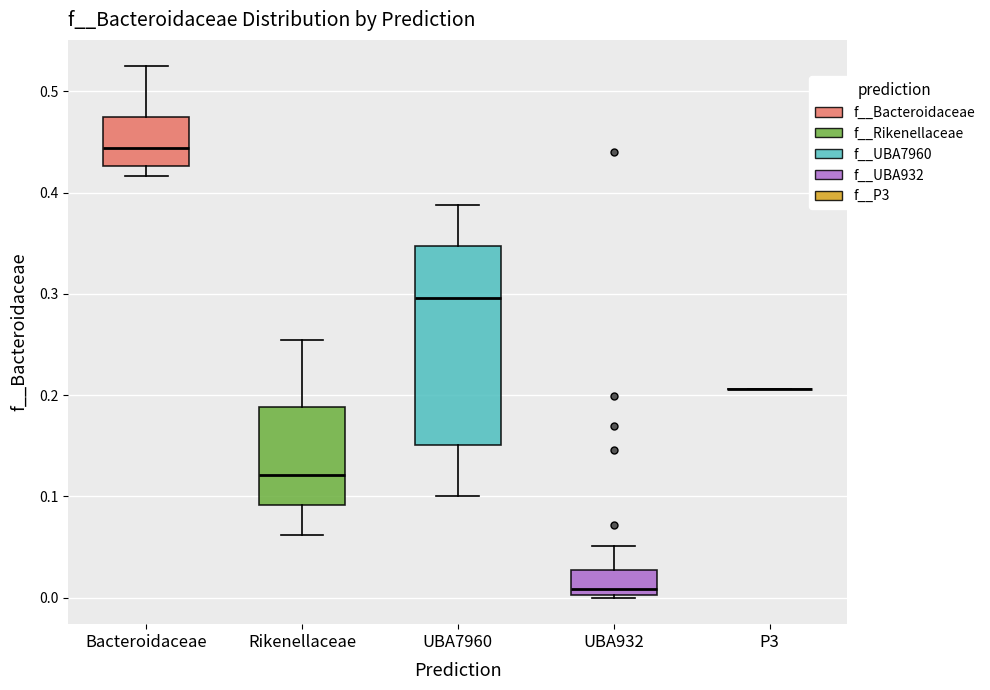

Which box is the tallest, from its lower edge to its upper edge?

UBA7960